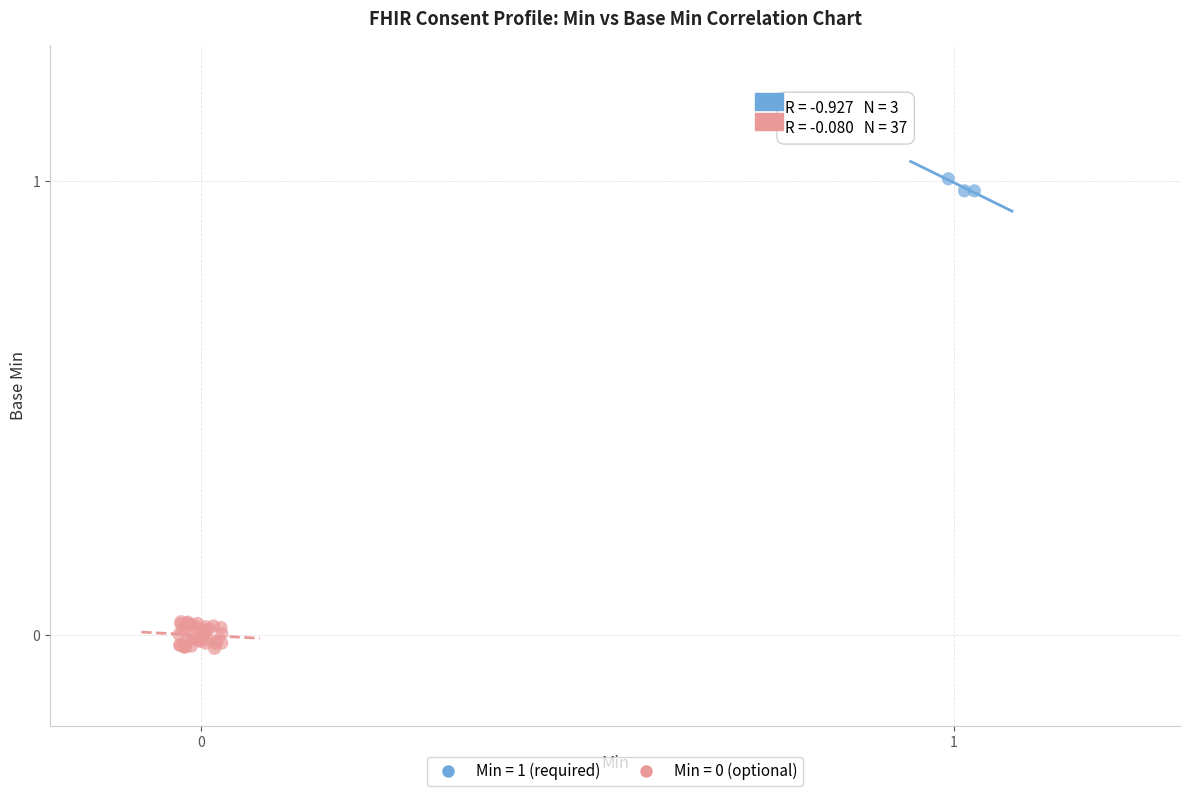

Which series contains the highest Y value?

Min = 1 (required)